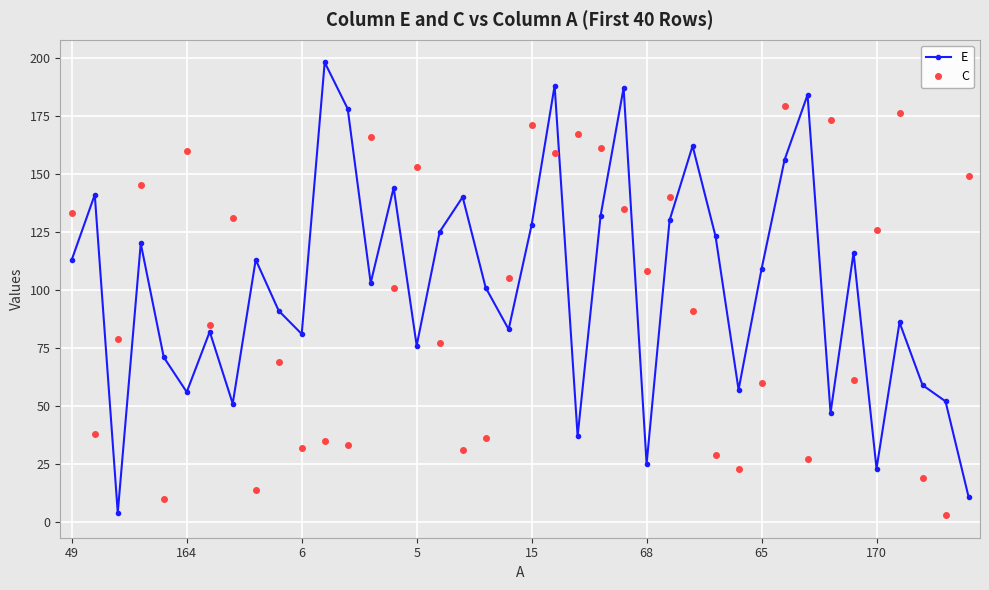

Which series has the widest spread of values?

E